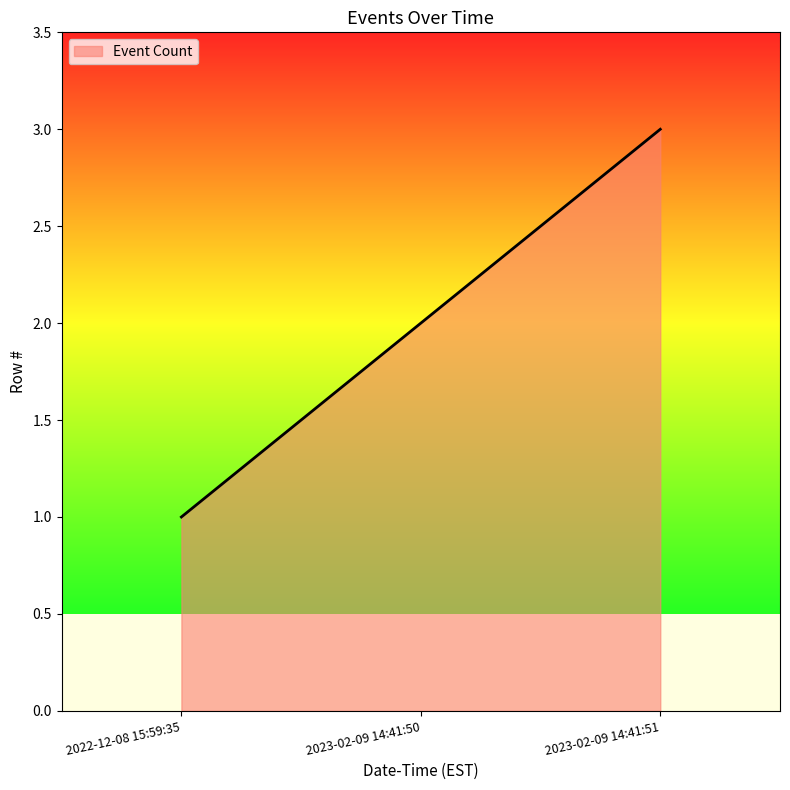

Read the value at 2022-12-08 15:59:35.

1